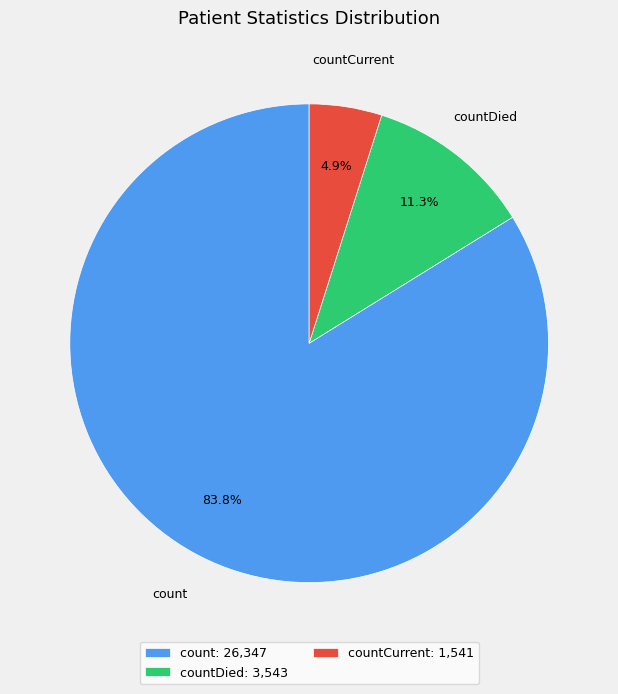

To the nearest percent, what is the average slice percentage?

33%